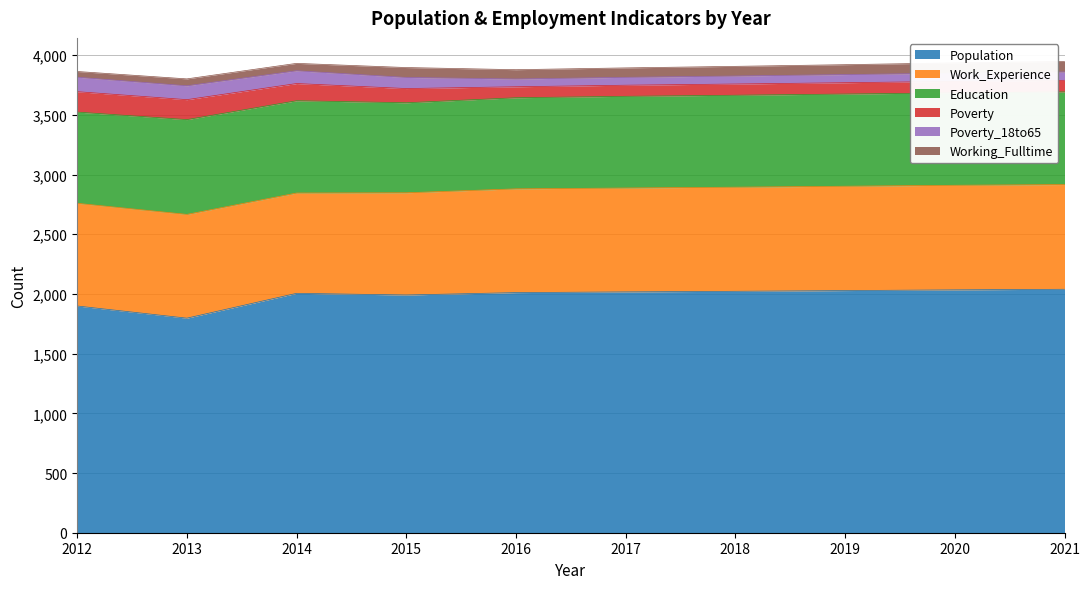

Is it true that Poverty_18to65 equals 155 at 2014?

False